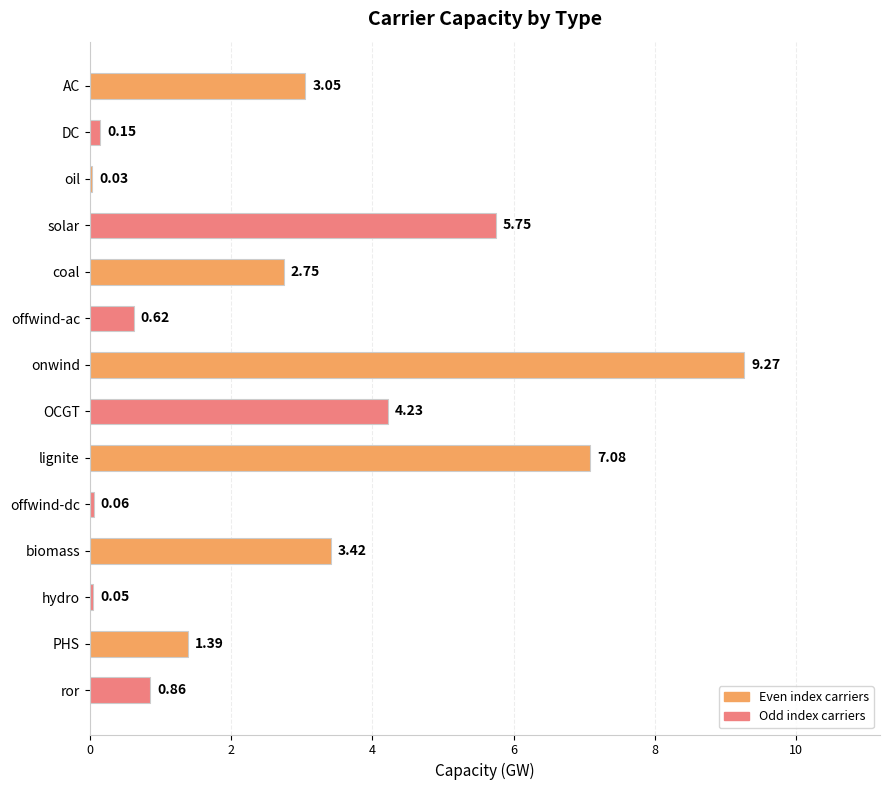

Where is the data nearest to the value 4?

OCGT